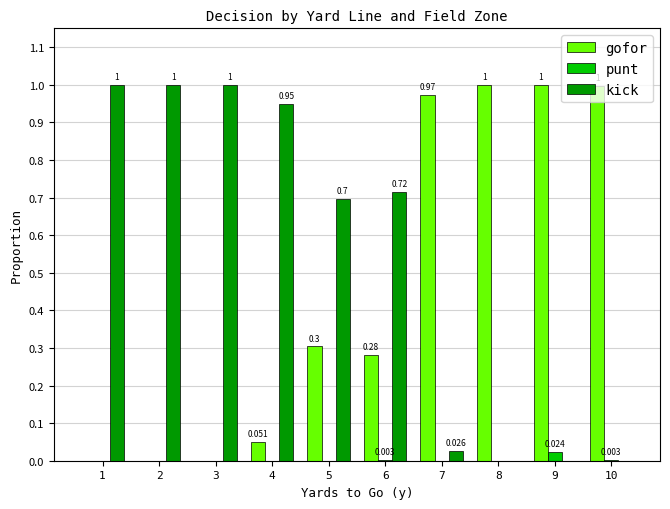

At which label does punt reach its peak?

9